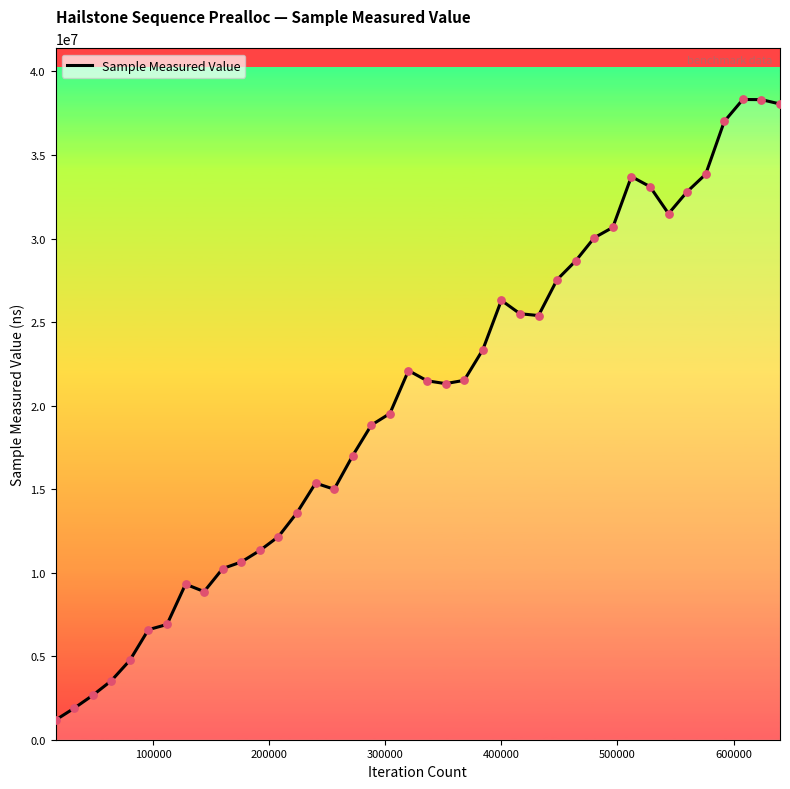

What is the difference between the maximum and minimum values?

37143237